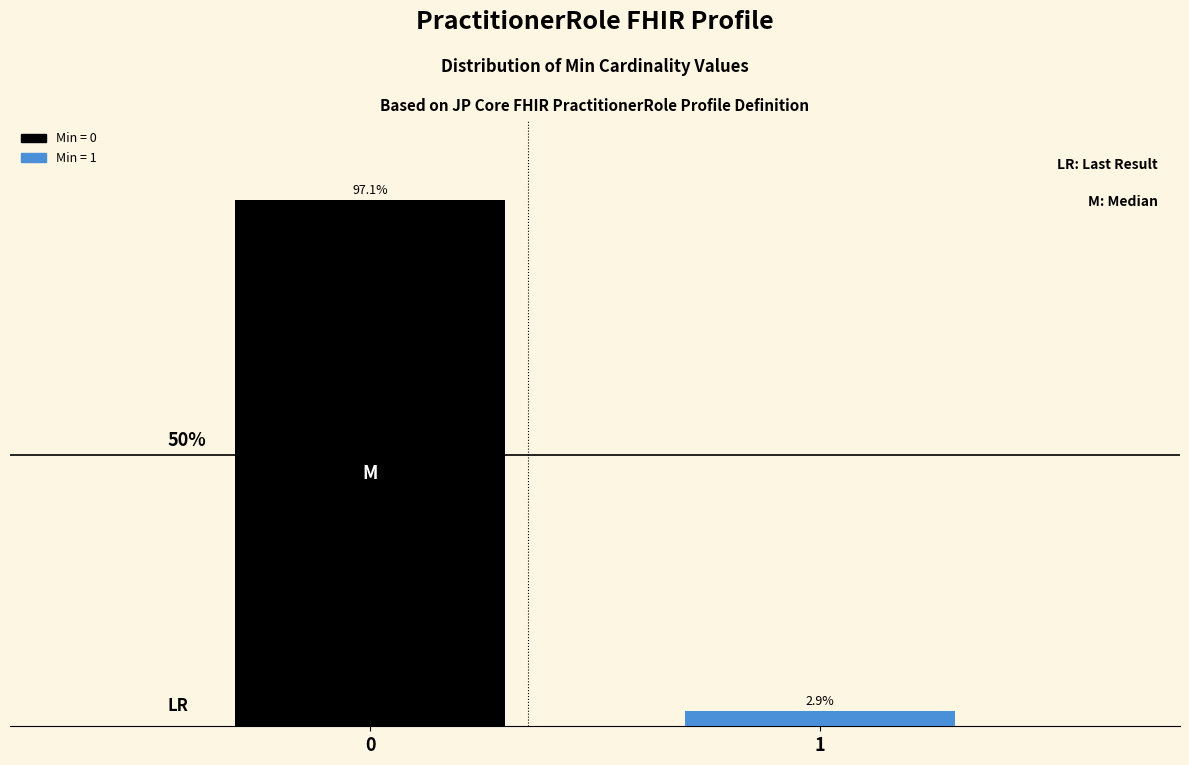

List the labels in order of value, largest first.

0, 1